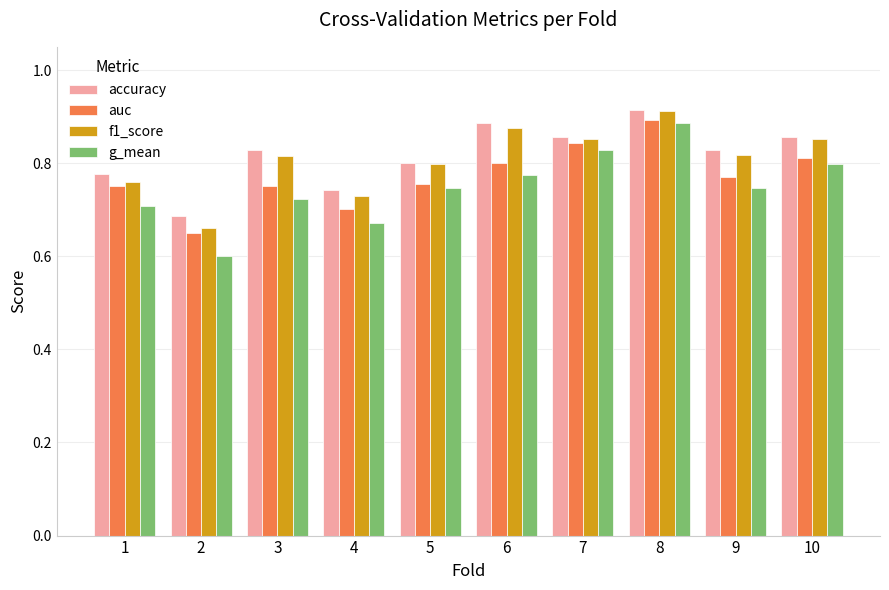

Which series has the widest spread of values?

g_mean